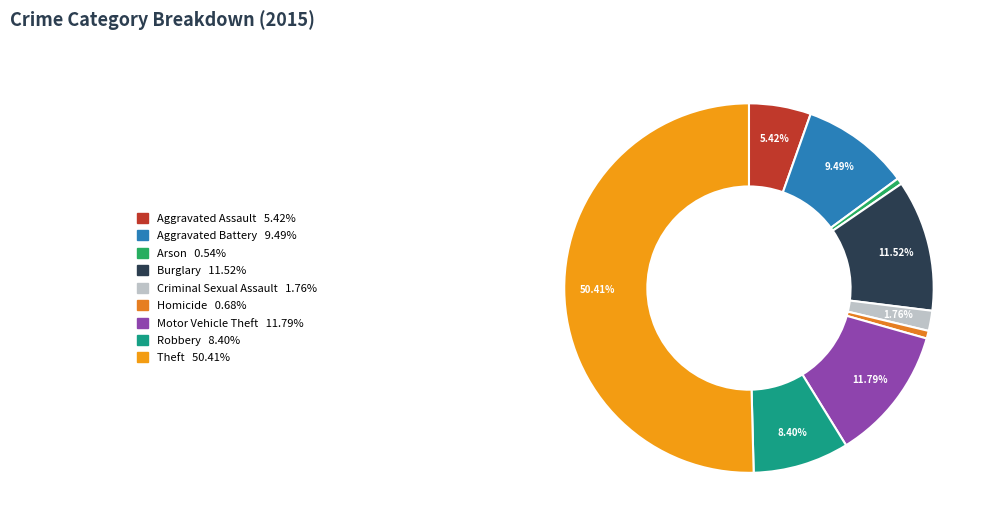

Combined, what portion of the pie is Robbery and Burglary?

19.9%